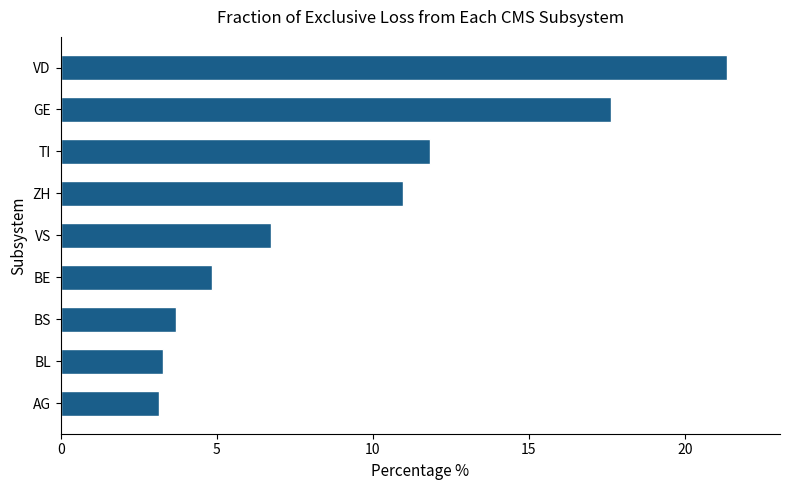

The chart shows a value of 5.2 at VD. True or false?

False